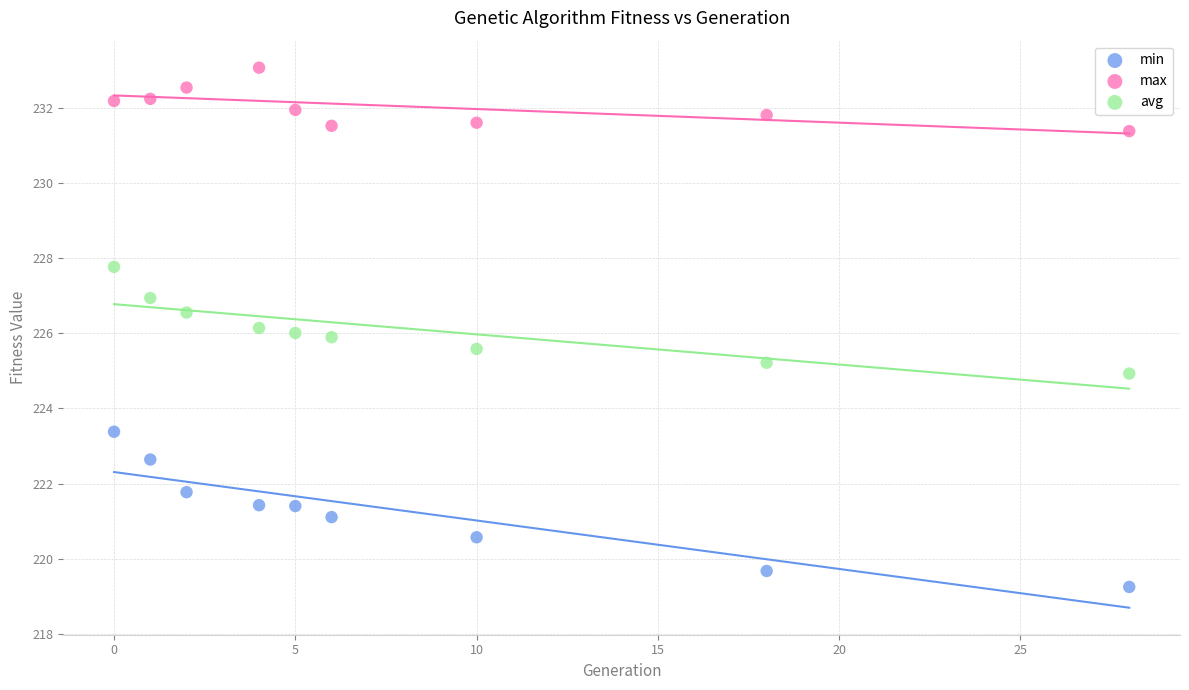

What is the X range (max minus min) for the scatter plot?

28.0